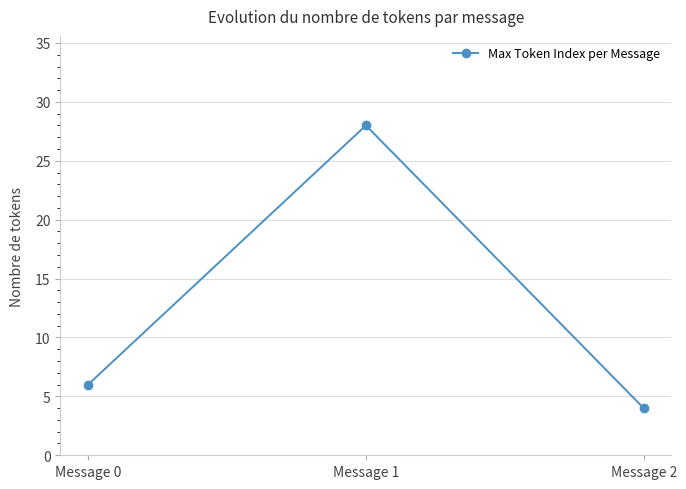

What value does the data have at Message 1, to the nearest 10?

30